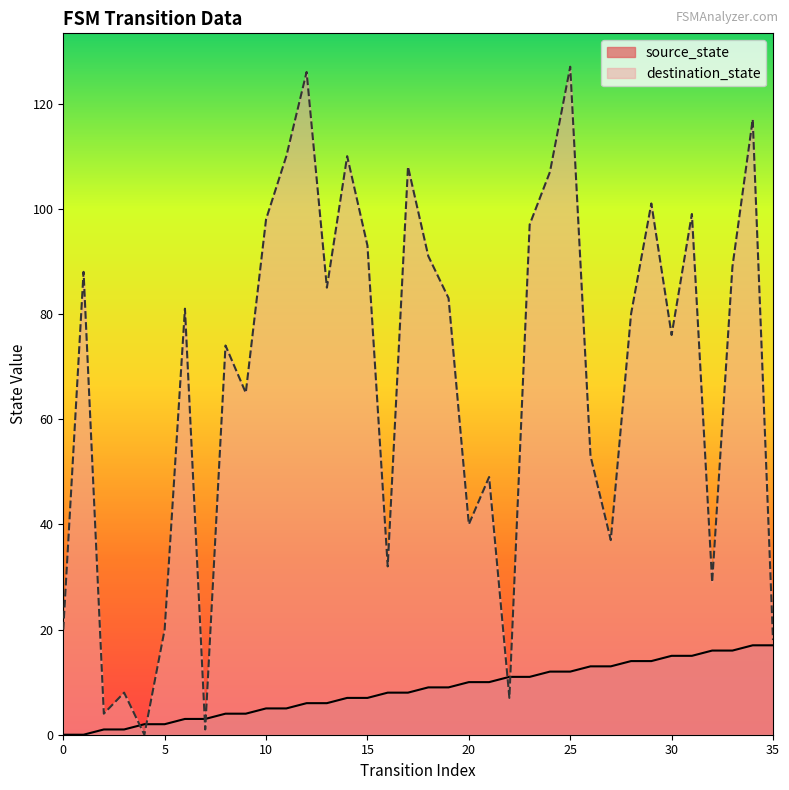

At how many categories does at least one series exceed 123?

2